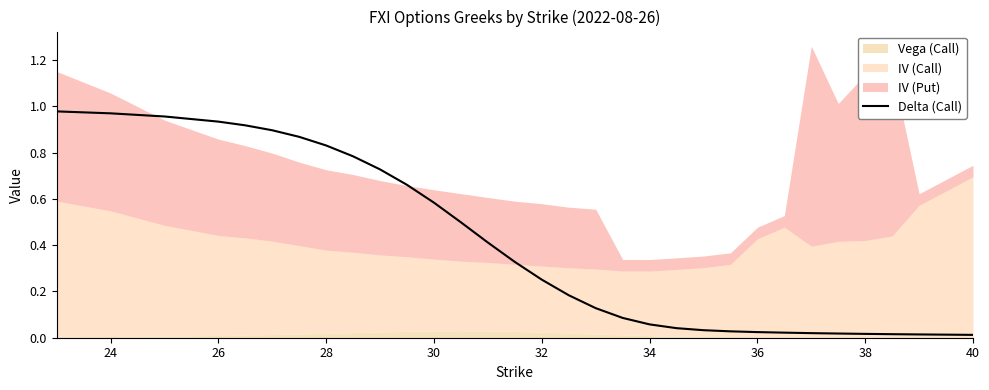

True or false: there are more than 1 points higher than both neighbors.

False